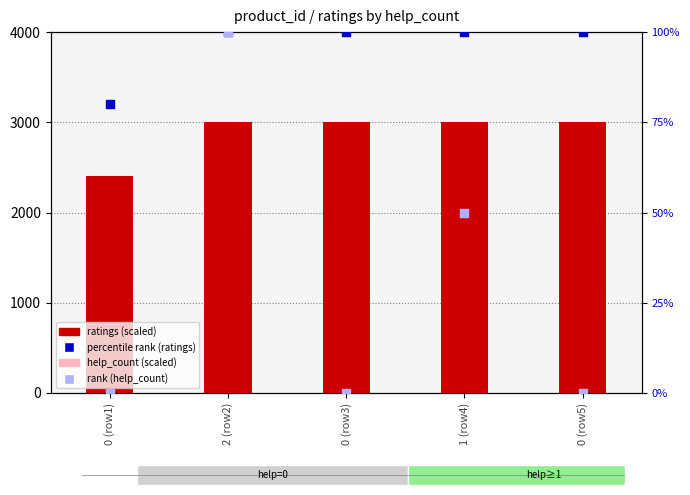

At which category is the sum across all series the highest?

2 (row2)